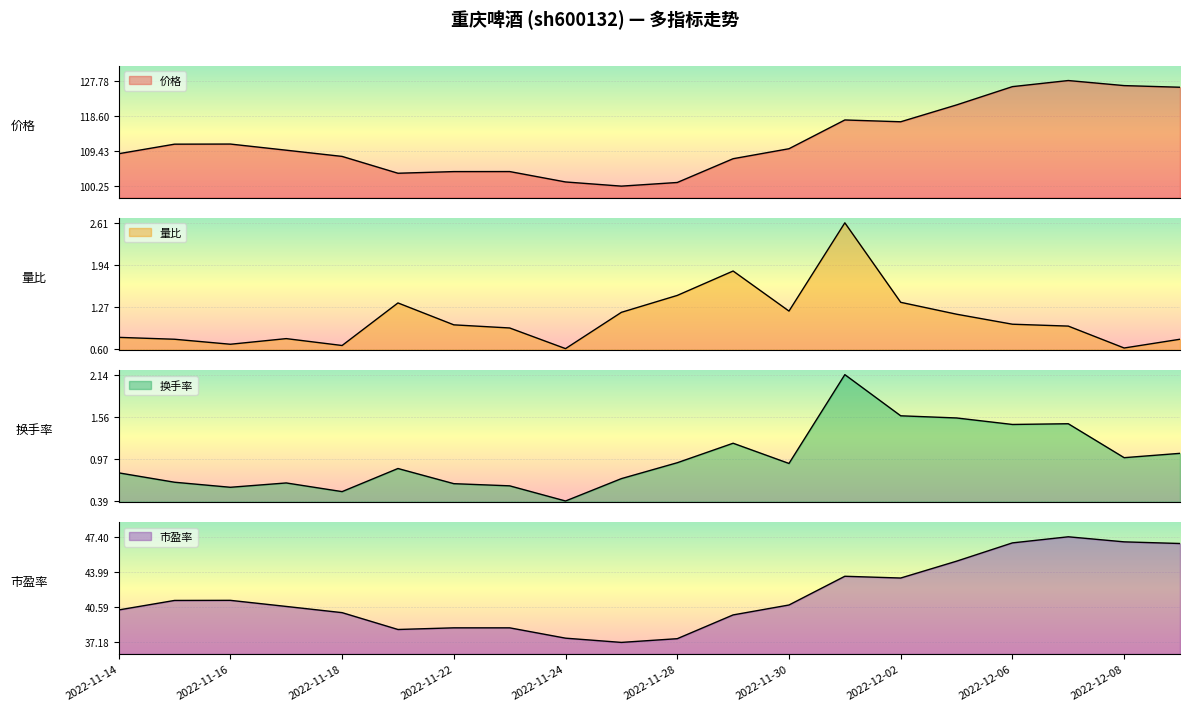

What position from the right is 2022-12-02?

6